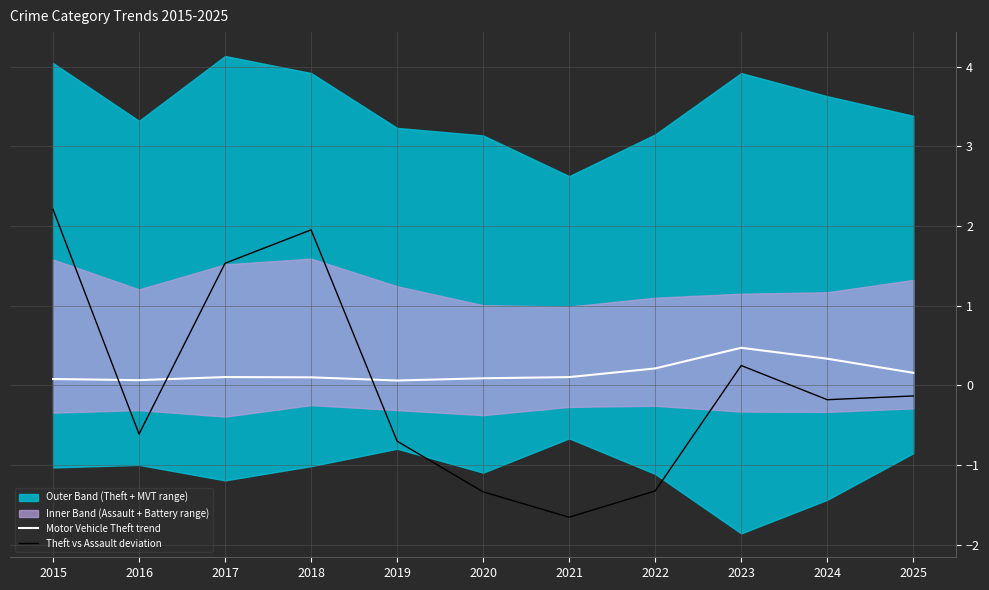

How many interior local valleys does the Motor Vehicle Theft trend series have?

2